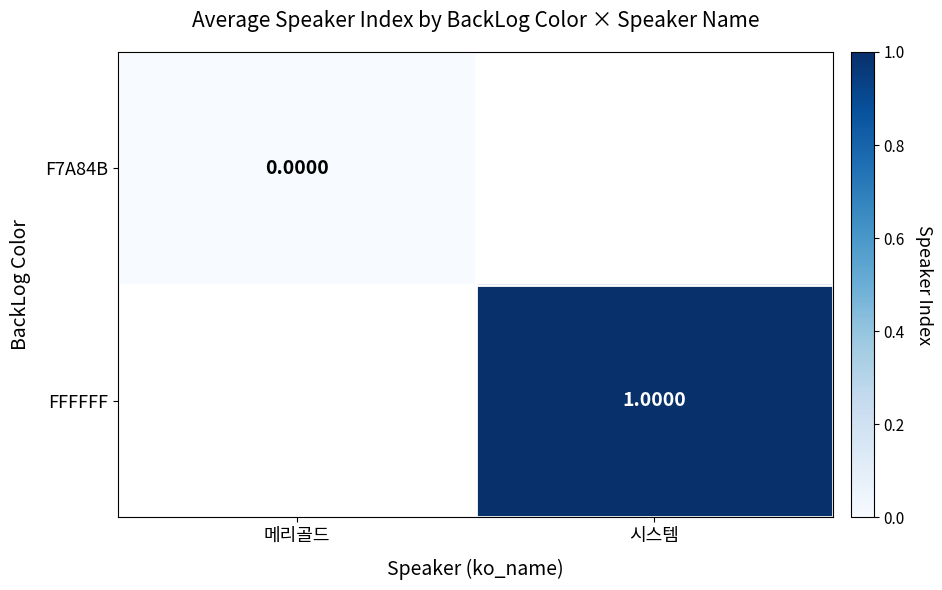

List the labels in order of FFFFFF value, largest first.

메리골드, 시스템